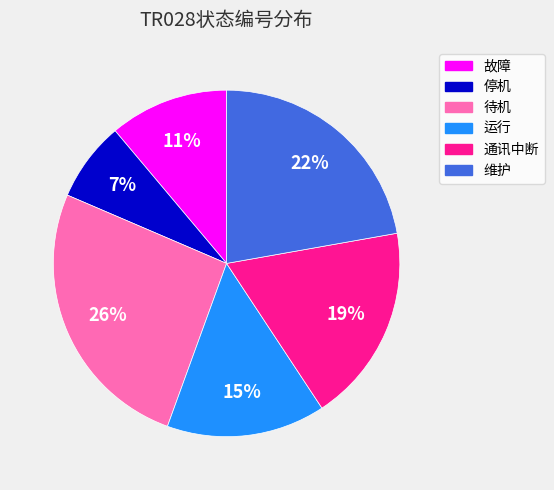

What is the ratio of the value at 通讯中断 to the value at 待机?

0.7